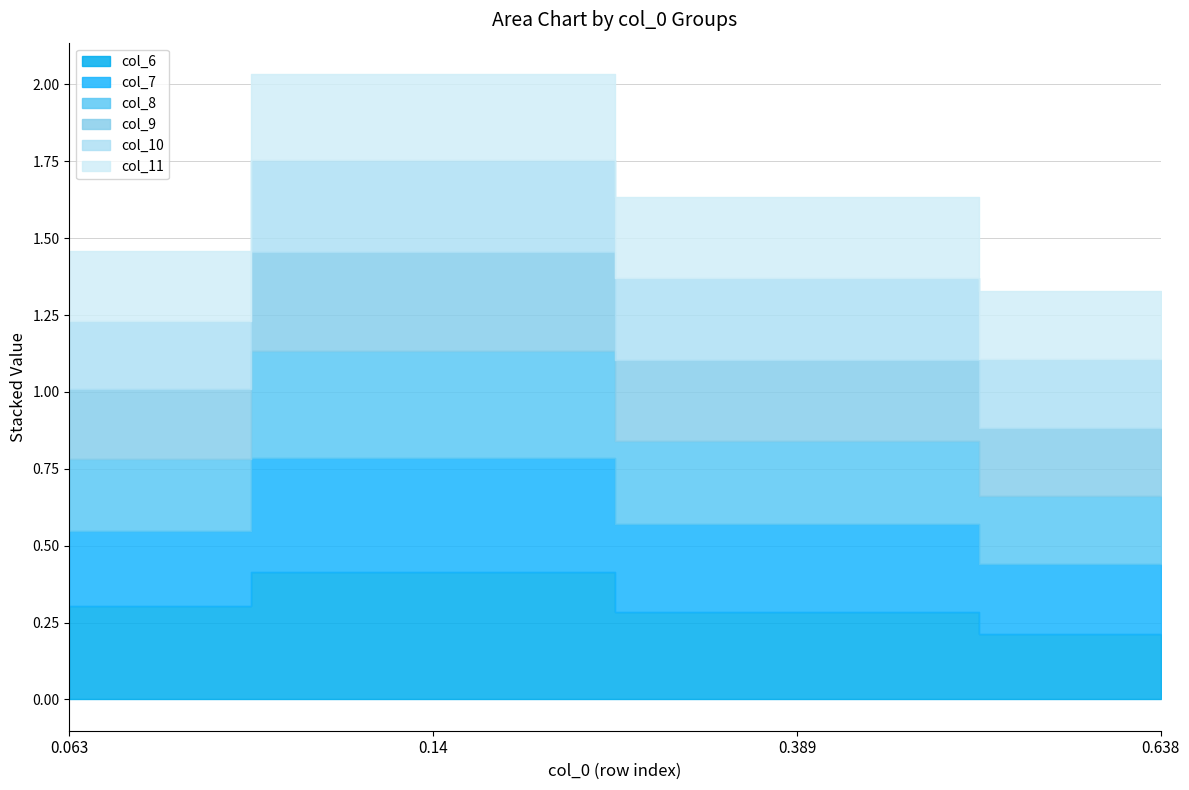

Which series has the widest spread of values?

col_6